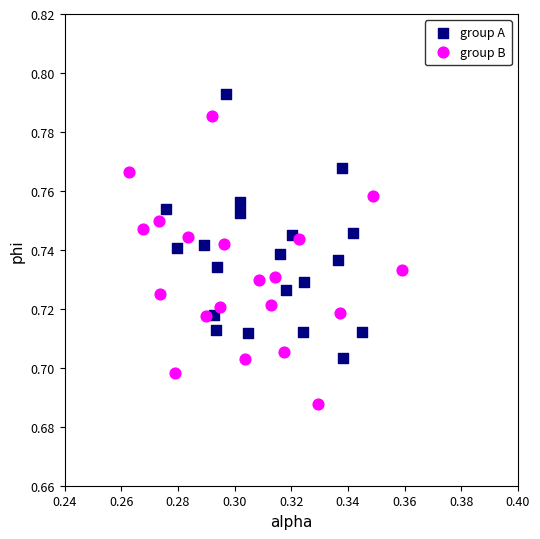

Which series has the largest Y range (max minus min)?

group B